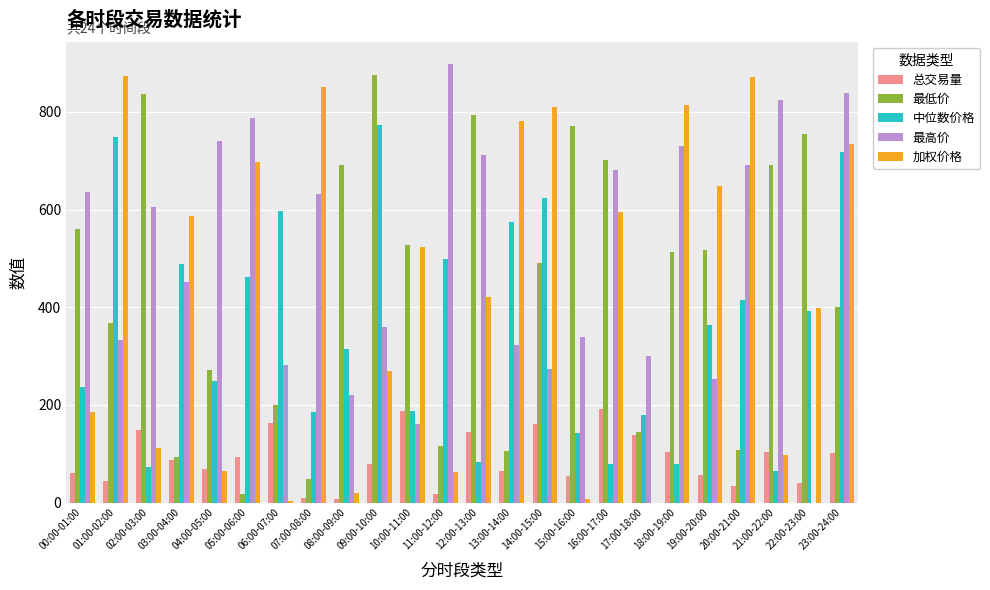

What is the maximum value shown in the chart?

898.1